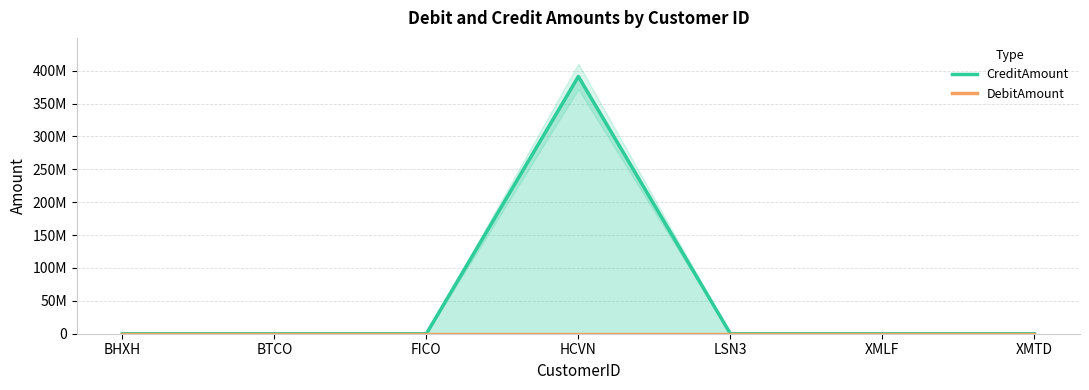

At how many categories does at least one series exceed 221321362?

1